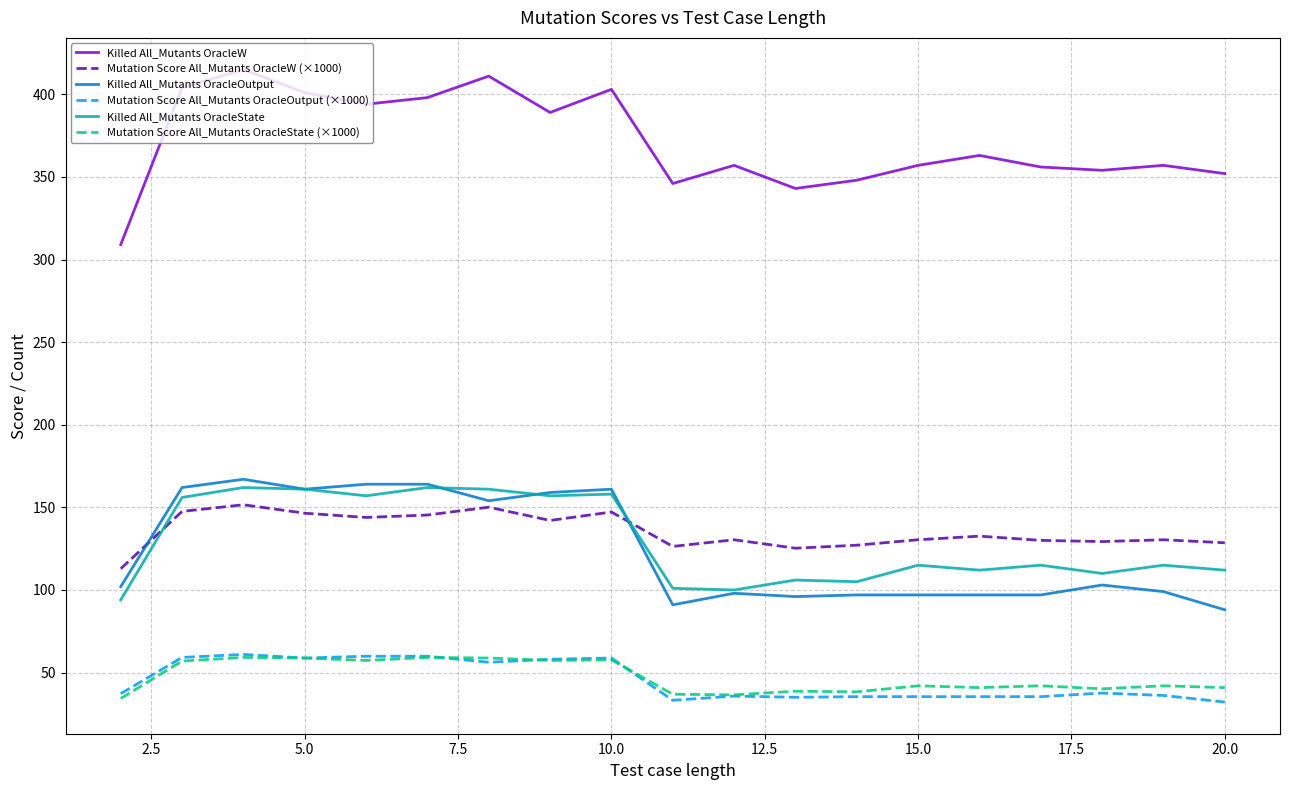

True or false: Mutation Score All_Mutants OracleState (×1000) and Mutation Score All_Mutants OracleW (×1000) cross at least once.

False